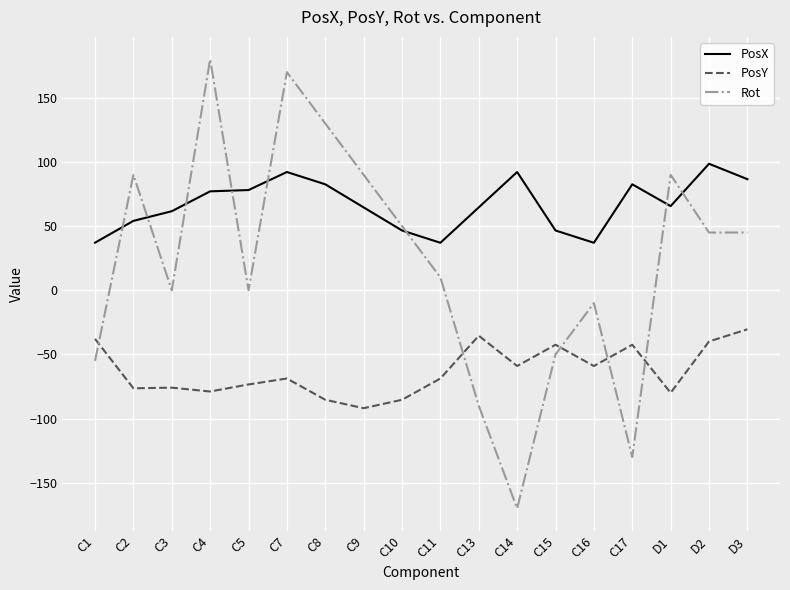

Between C13 and C15, which series saw the biggest shift?

Rot